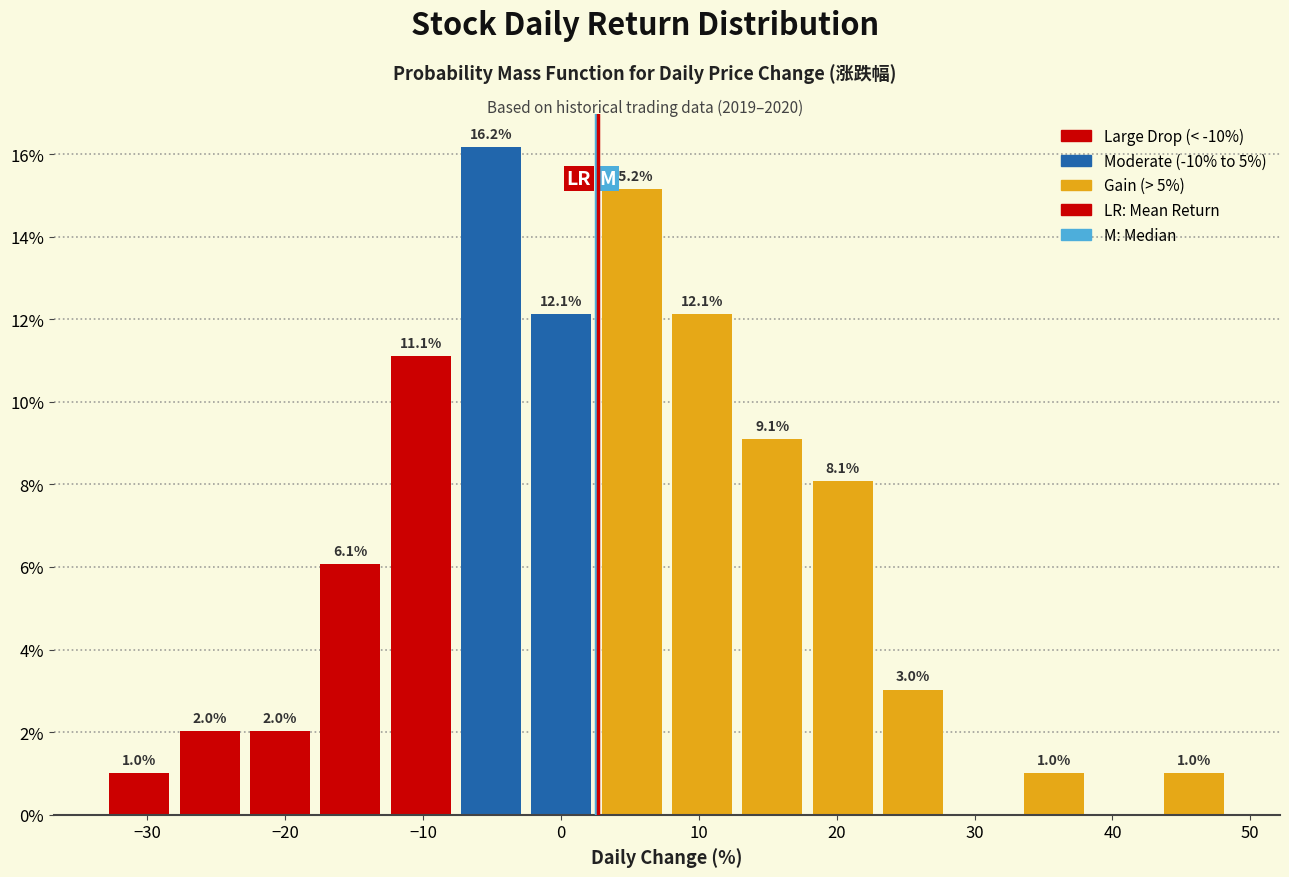

Over which range of the x-axis is the bar tallest?

-8 to -3